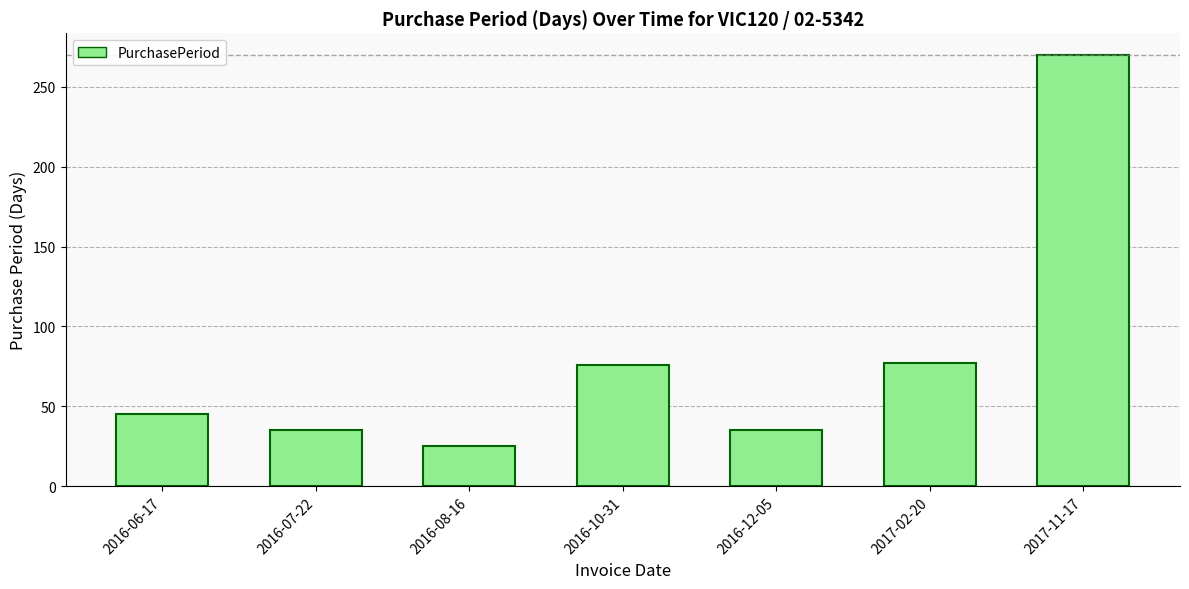

Which has a higher value, 2017-02-20 or 2017-11-17?

2017-11-17